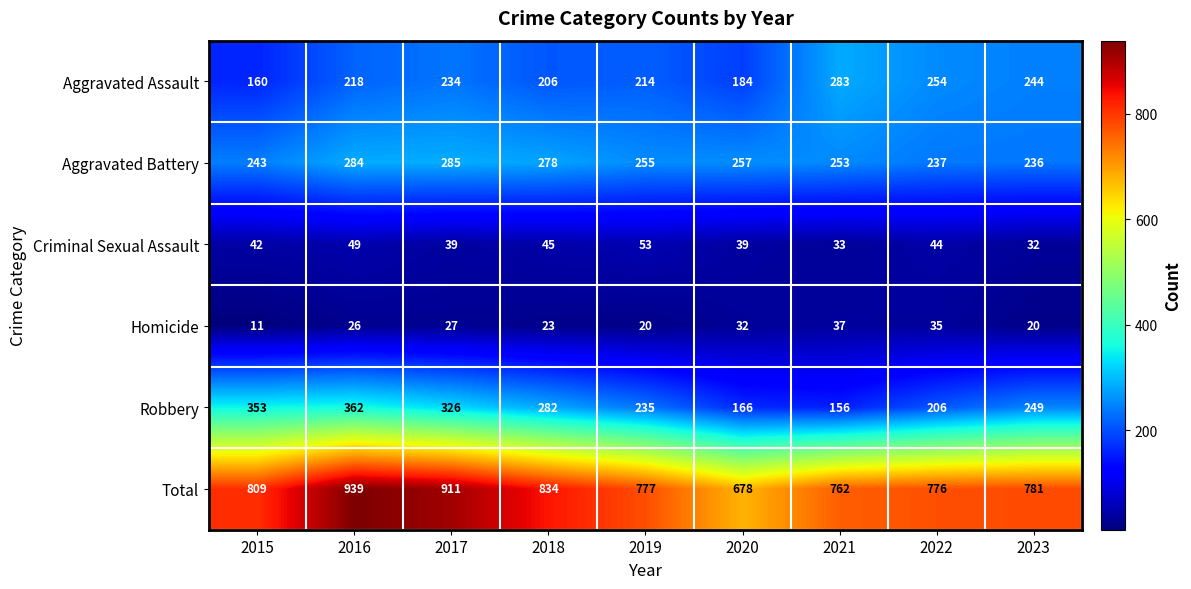

What is the sum of all Aggravated Battery values?

2328